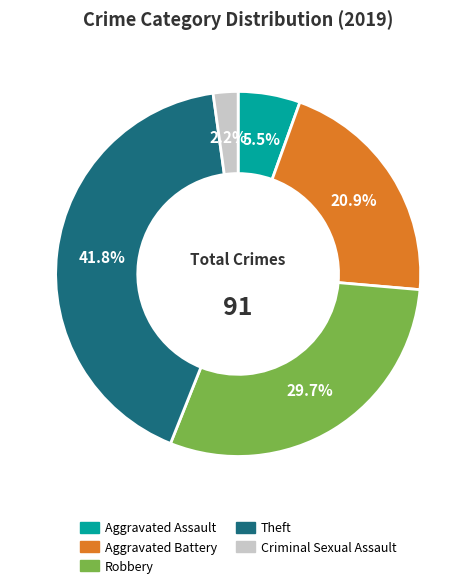

Is there a majority slice in this chart?

No